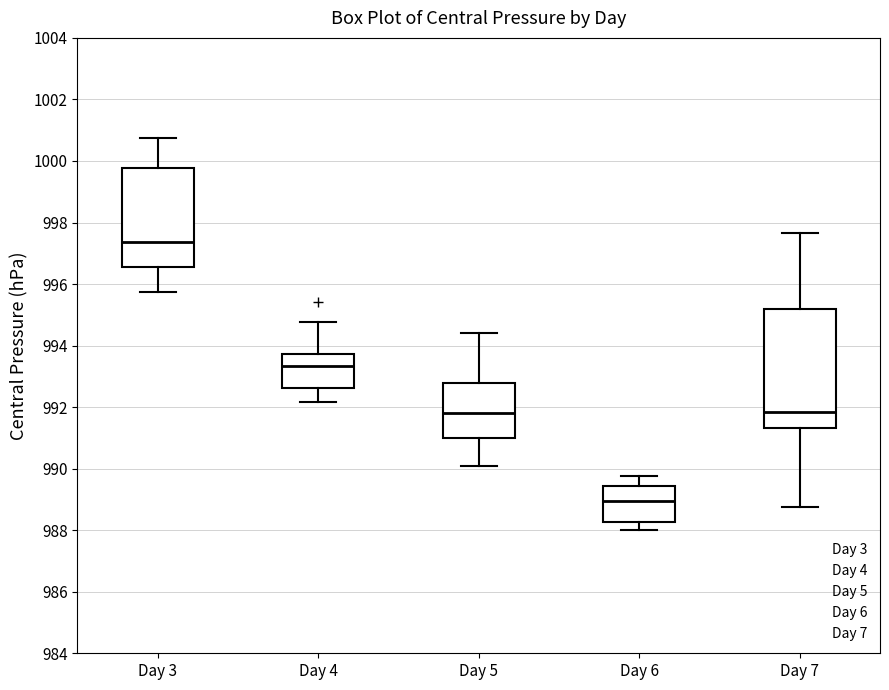

Reading left to right, transcribe this box plot: for each box, give where its median line is, the range the box spans, and where its two whiskers end, as read against the y-axis. The values are not printed on the chart, so give them approximately, as read against the axis.

Day 3: median 997.4, box 996.6 to 999.8, whiskers 995.8 to 1000.8
Day 4: median 993.4, box 992.6 to 993.8, whiskers 992.2 to 994.8
Day 5: median 991.8, box 991.0 to 992.8, whiskers 990.0 to 994.4
Day 6: median 989.0, box 988.2 to 989.4, whiskers 988.0 to 989.8
Day 7: median 991.8, box 991.4 to 995.2, whiskers 988.8 to 997.6